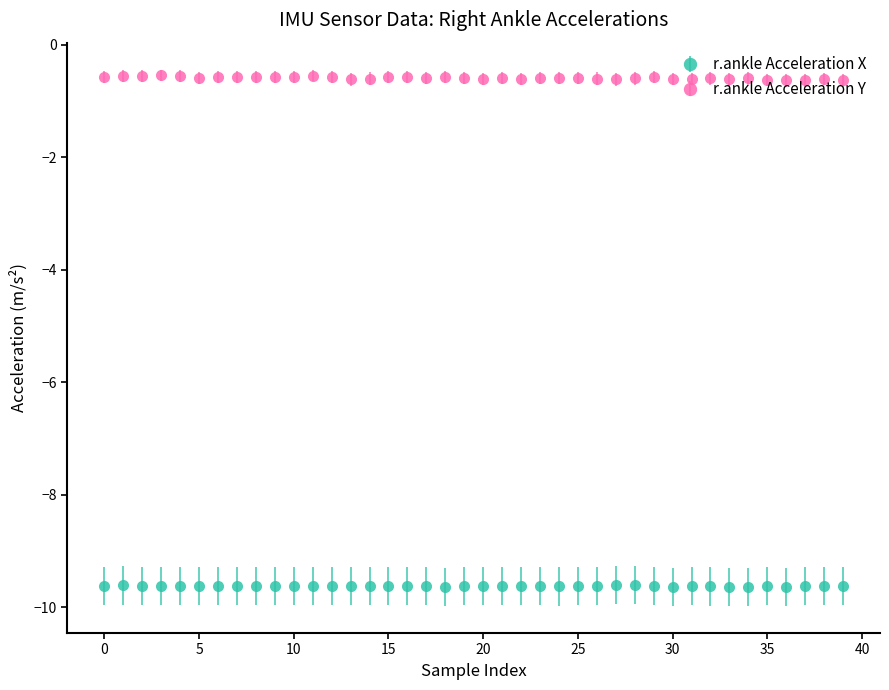

List the series in order of their peak value, lowest first.

r.ankle Acceleration X, r.ankle Acceleration Y